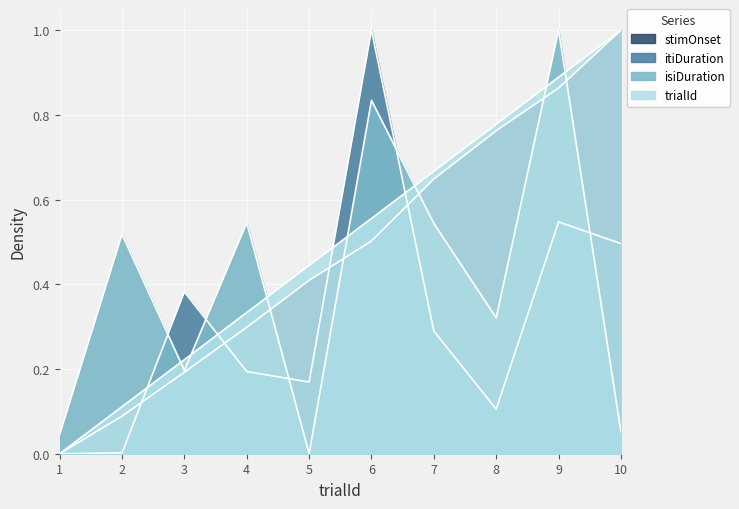

Reading left to right, transcribe all the data shown in this chart.

trialId: 0.0	0.1	0.2	0.3	0.4	0.6	0.7	0.8	0.9	1.0
isiDuration: 0.0	0.5	0.2	0.5	0.0	0.8	0.5	0.3	1.0	0.1
itiDuration: 0.0	0.0	0.4	0.2	0.2	1.0	0.3	0.1	0.5	0.5
stimOnset: 0.0	0.1	0.2	0.3	0.4	0.5	0.6	0.8	0.9	1.0